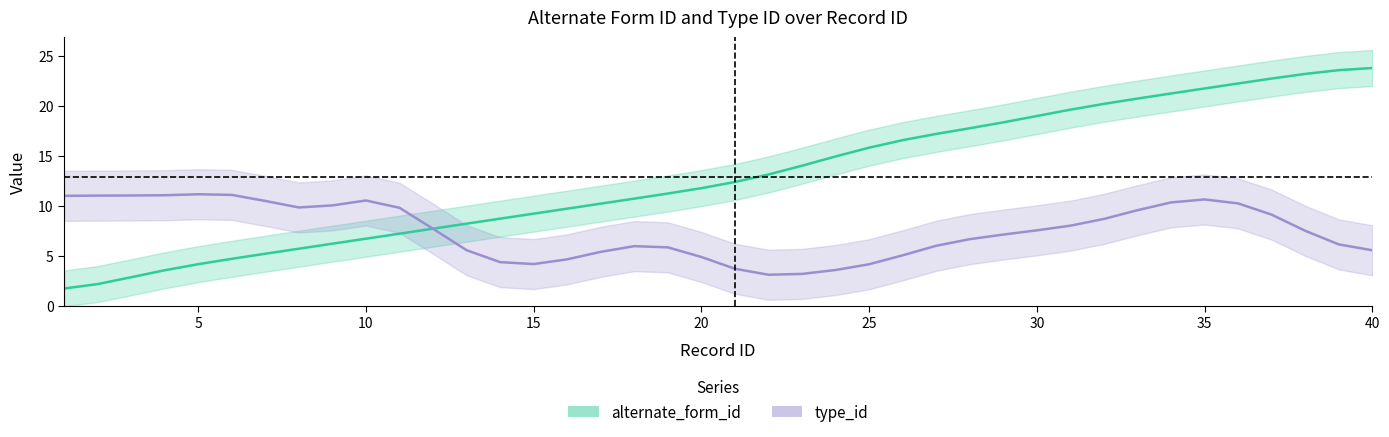

At which category is the sum across all series the highest?

35